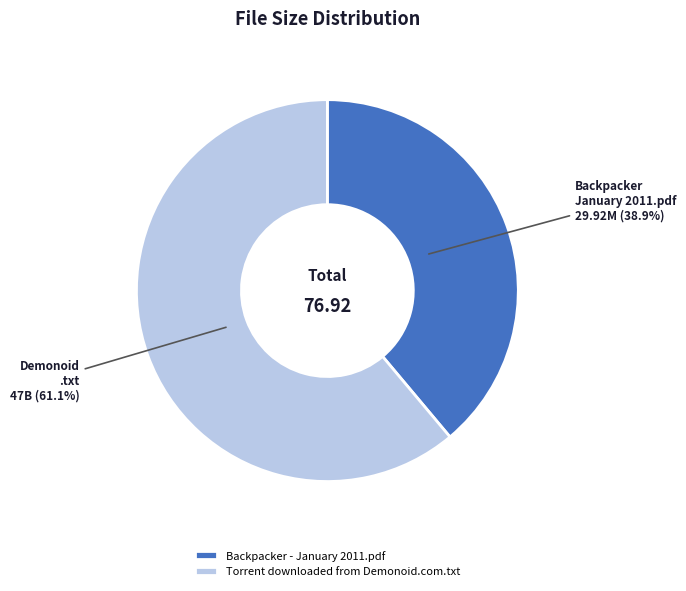

How many slices are in this pie chart?

2